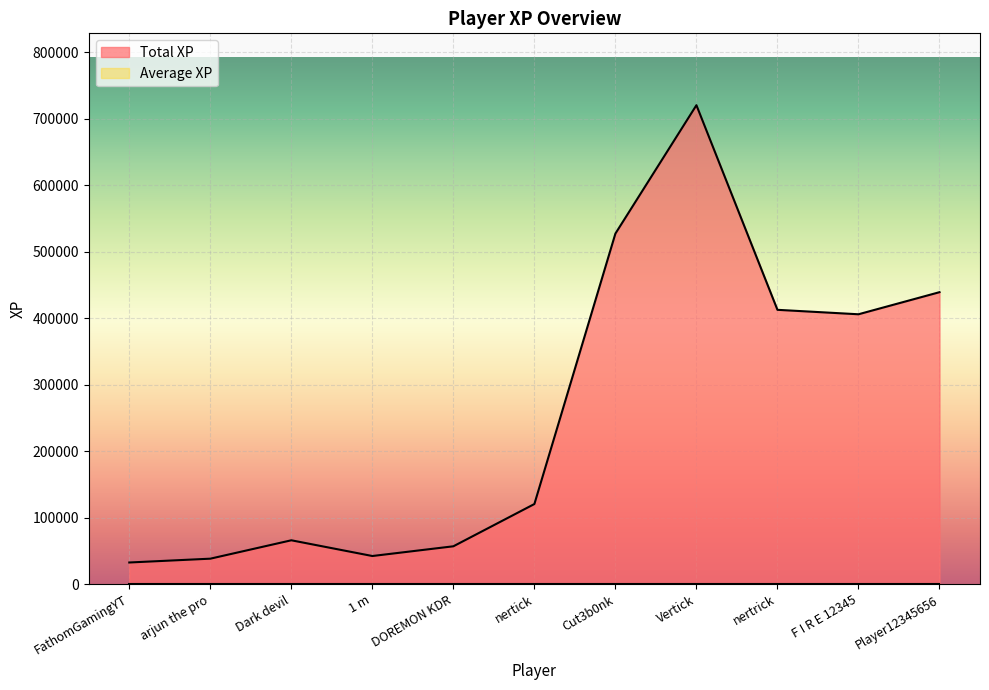

What is the greatest value displayed?

720440.5